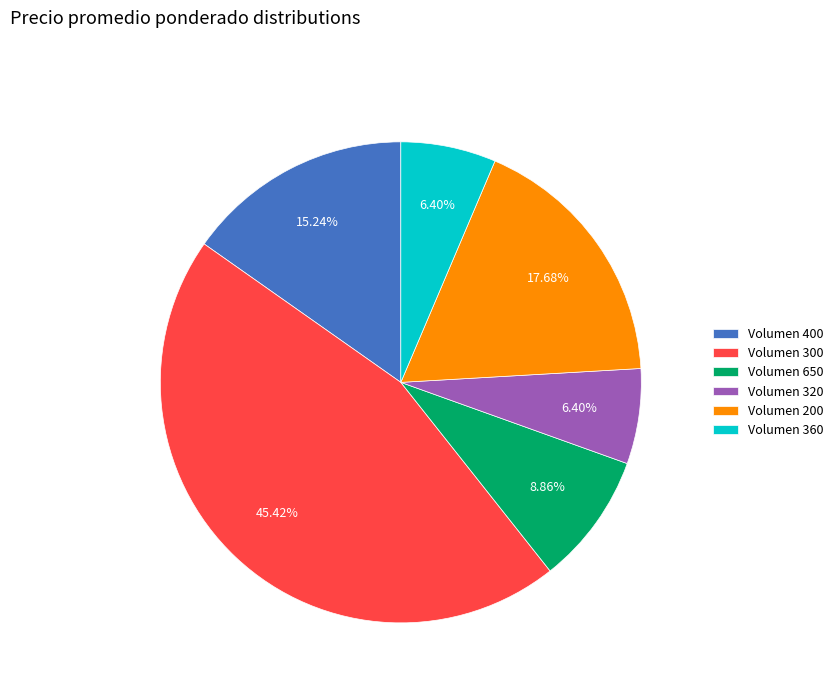

Is there a majority slice in this chart?

No